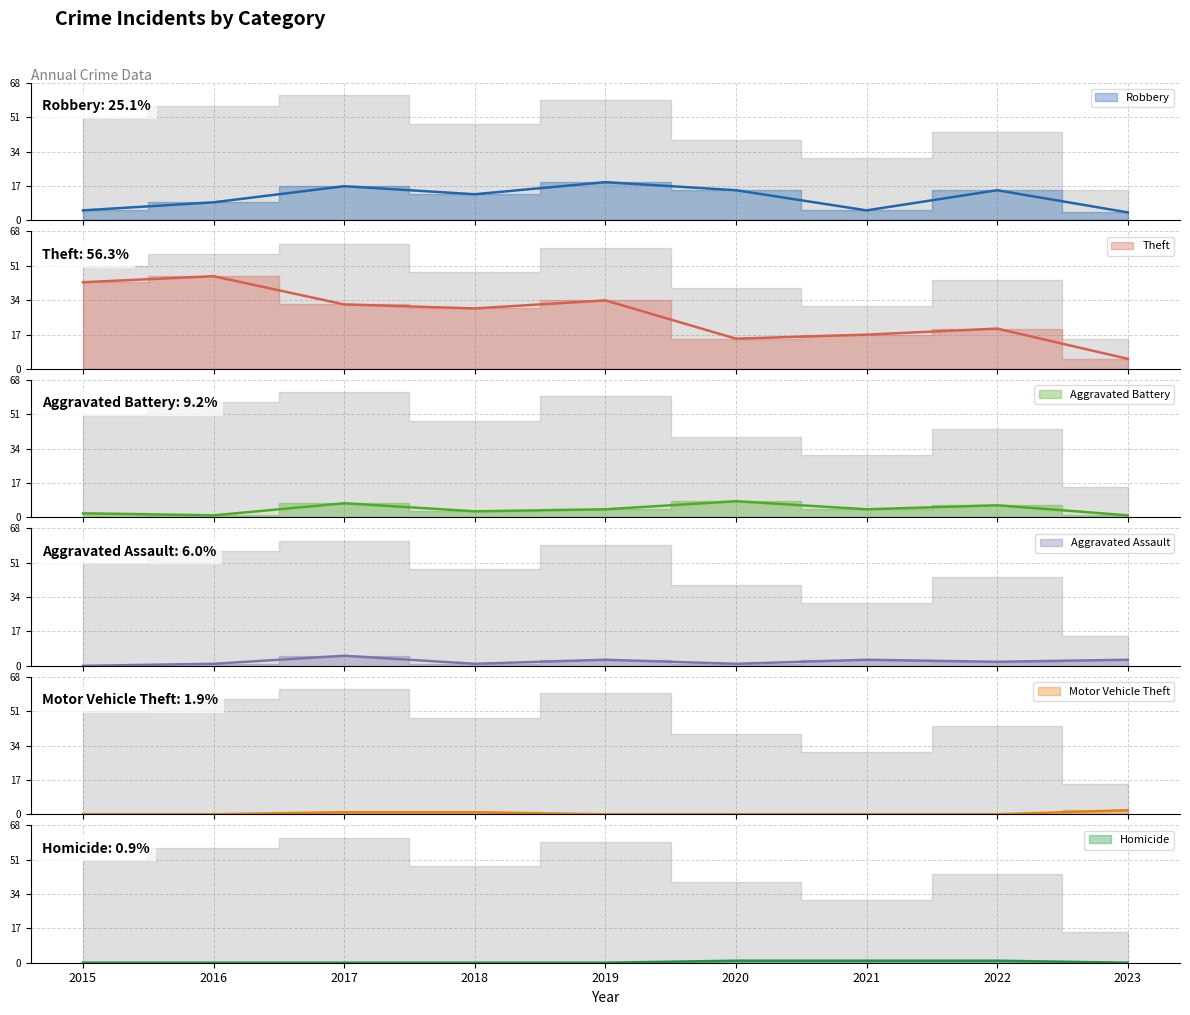

What is the greatest value displayed?

46